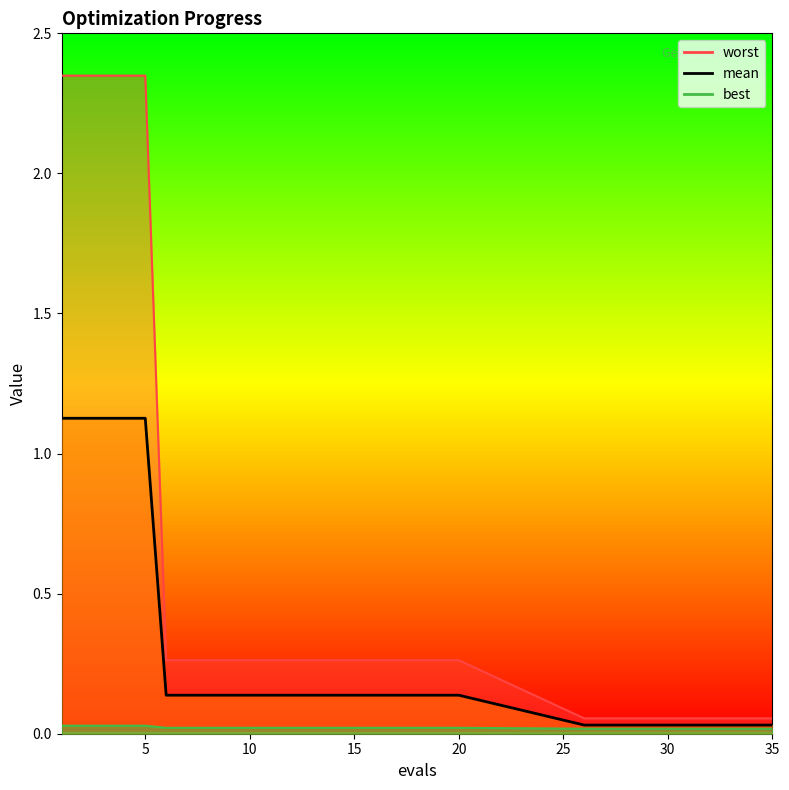

Which has a higher value, 33 or 34?

33